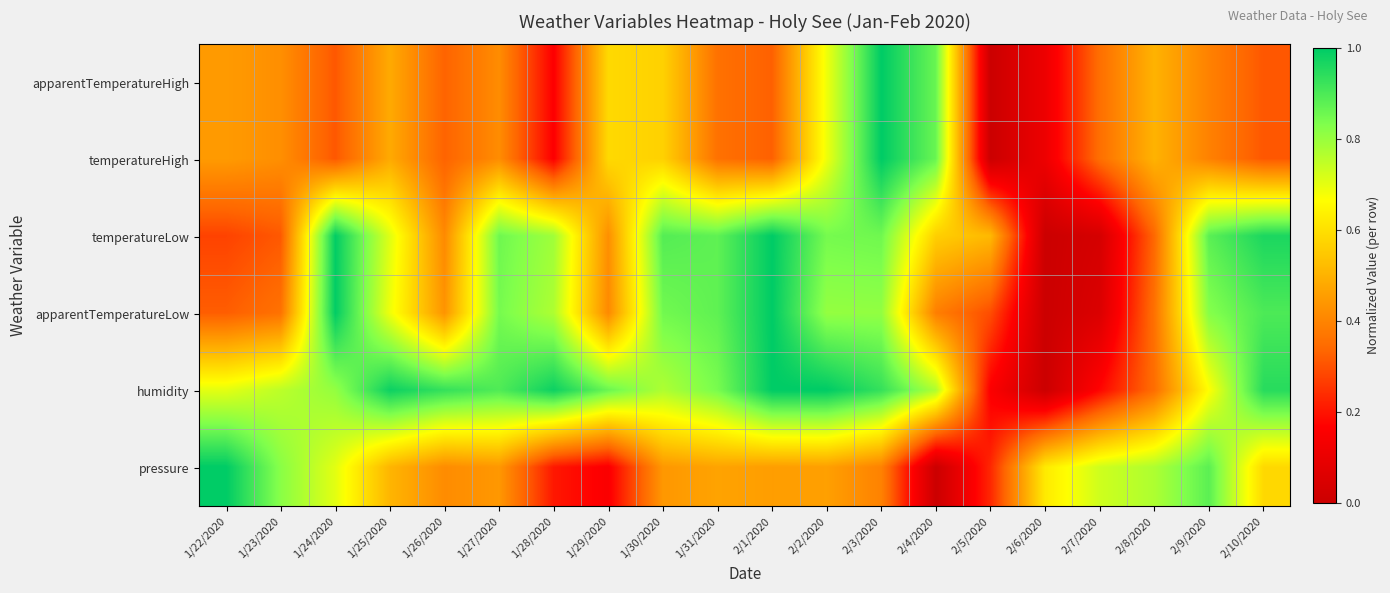

At how many categories does at least one series exceed 0?

20